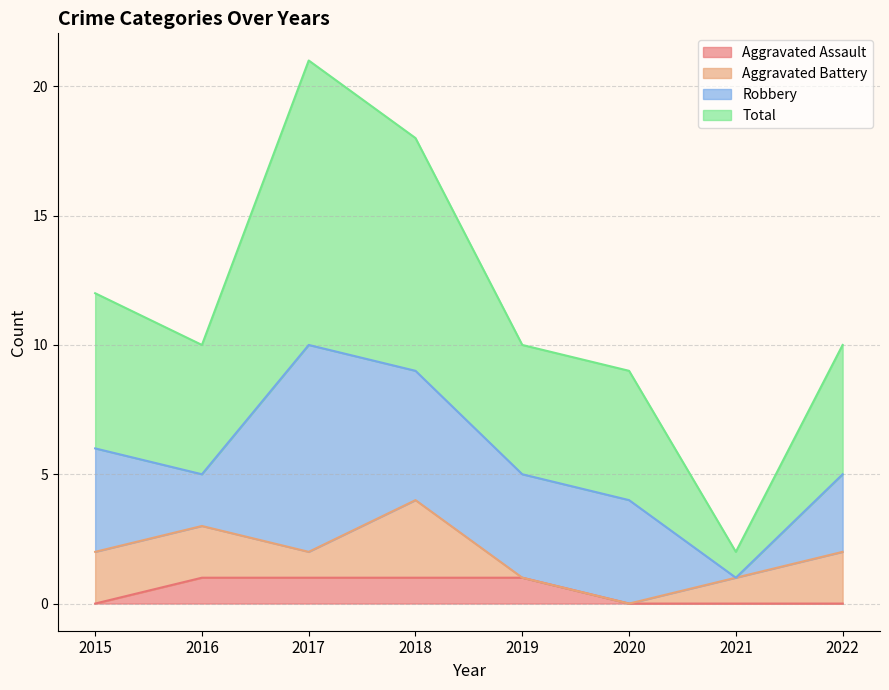

Does the chart have visible grid lines?

Yes